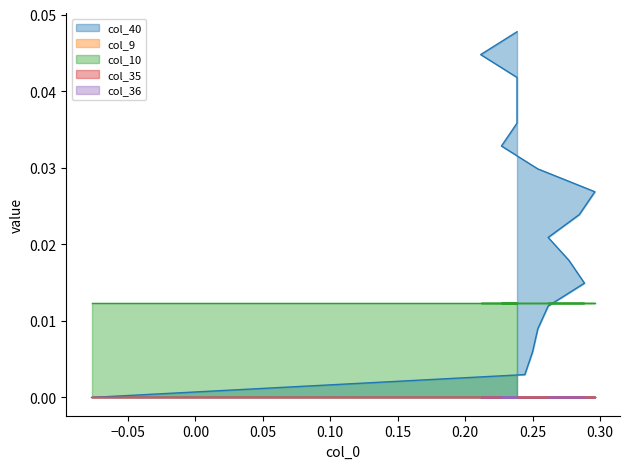

List the series in order of their peak value, highest first.

col_40, col_10, col_9, col_35, col_36